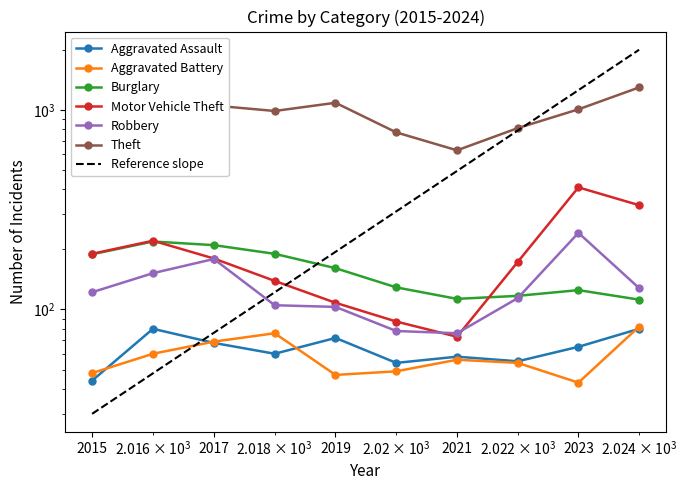

True or false: Motor Vehicle Theft and Burglary cross at least once.

True